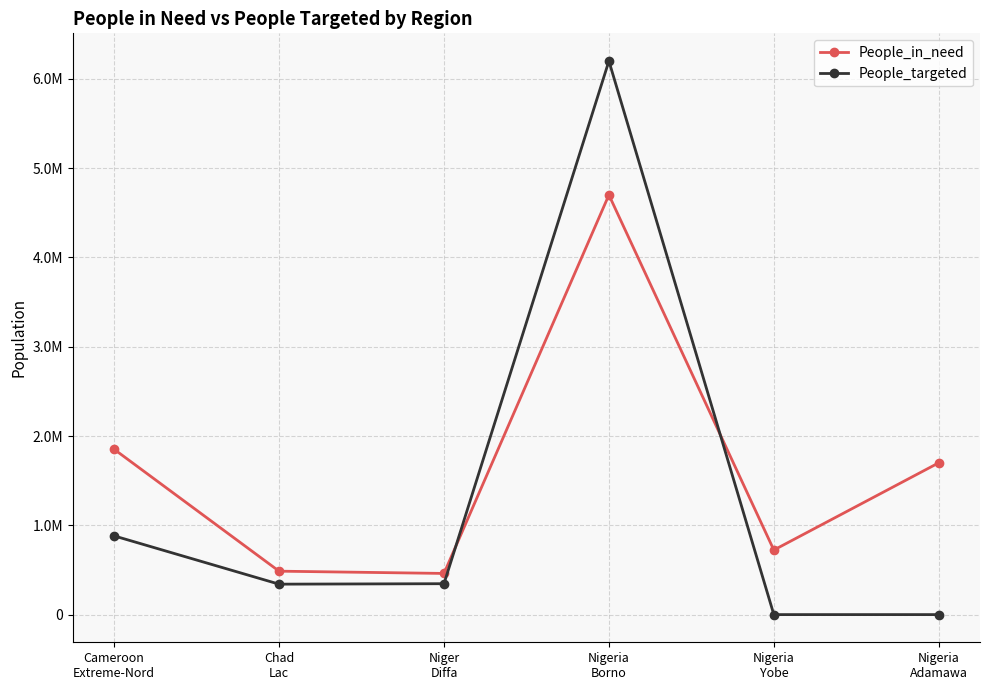

Rank the series by their maximum value, from lowest to highest.

People_in_need, People_targeted